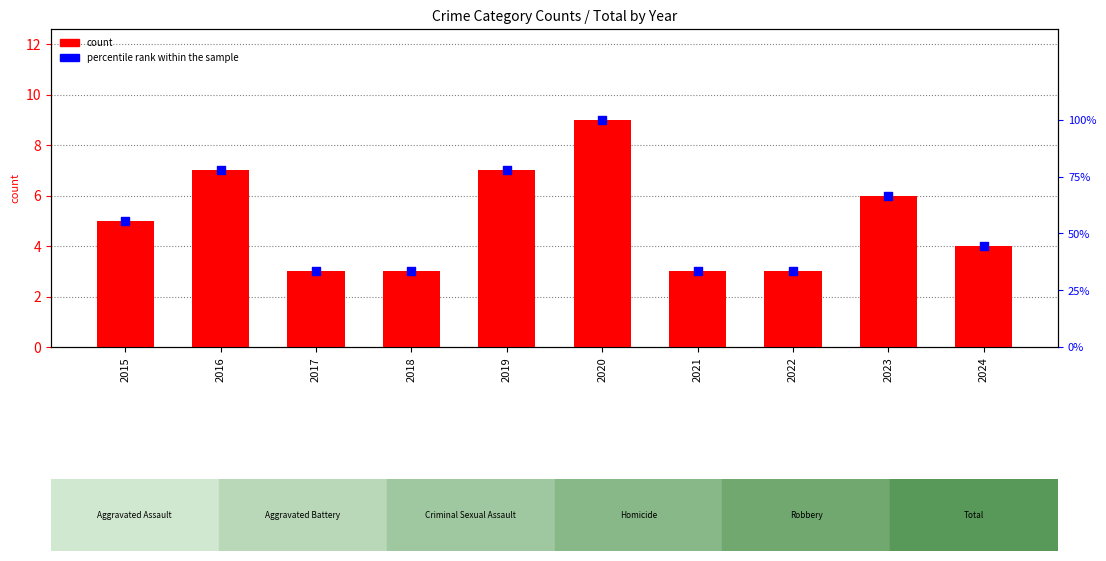

At which category is the sum across all series the highest?

2020